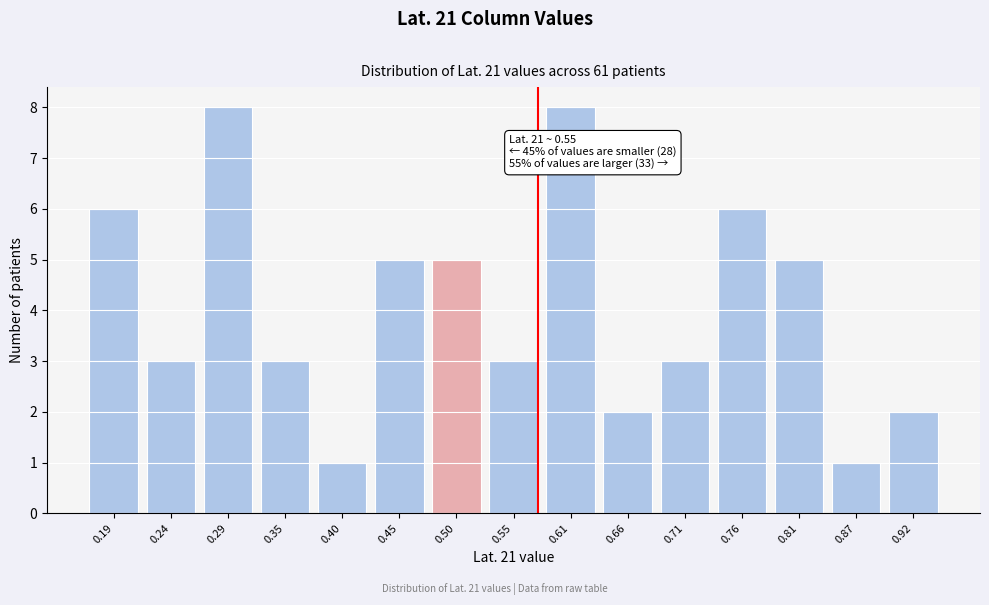

Reading left to right, what are all the values shown in this chart?

0.19=6	0.24=3	0.29=8	0.35=3	0.40=1	0.45=5	0.50=5	0.55=3	0.61=8	0.66=2	0.71=3	0.76=6	0.81=5	0.87=1	0.92=2